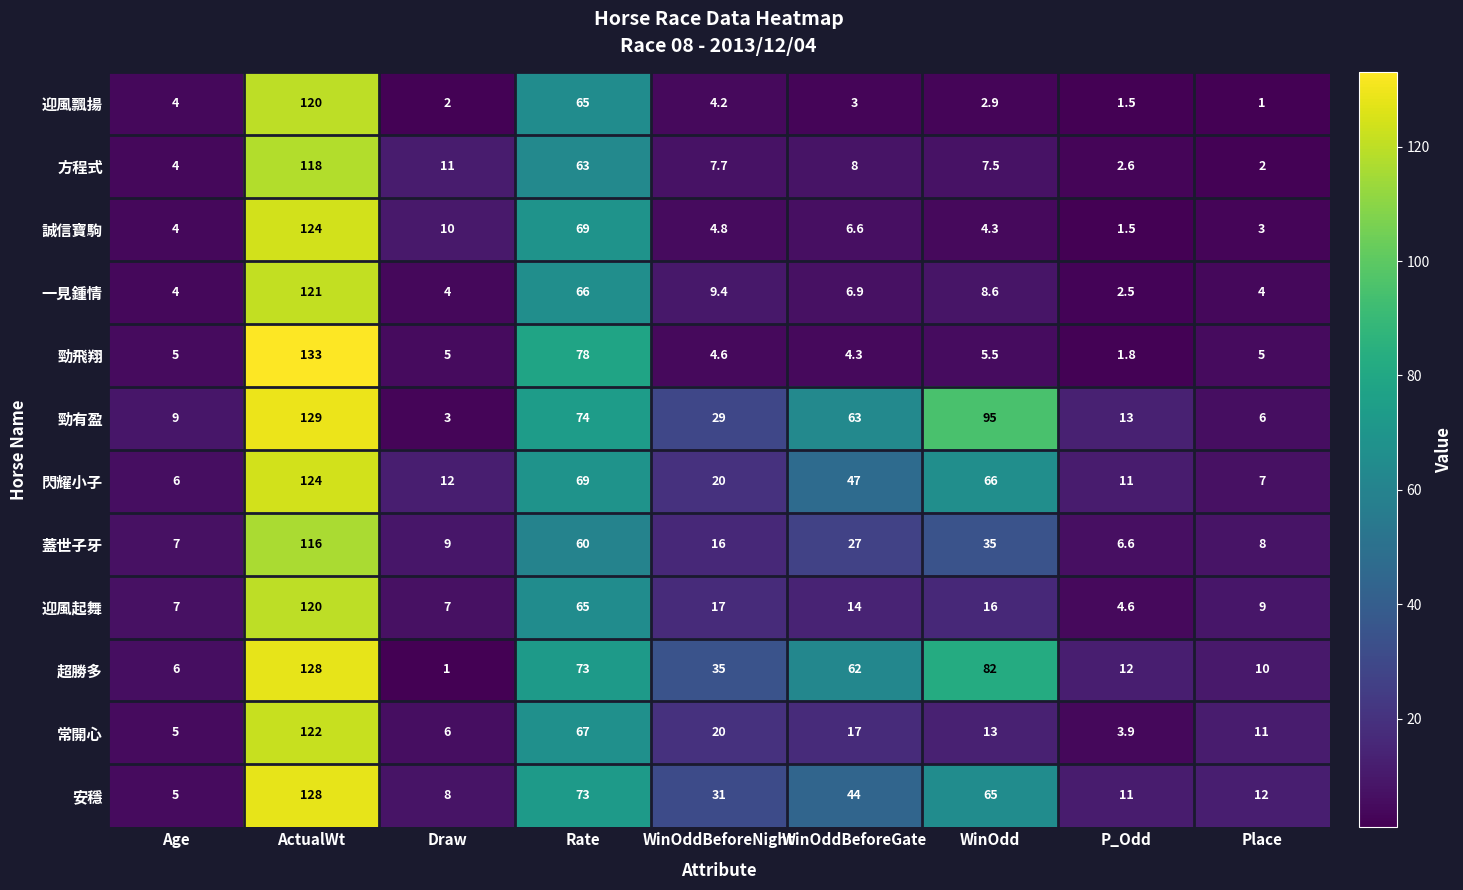

What is the difference between the highest and lowest values at WinOdd?

92.1